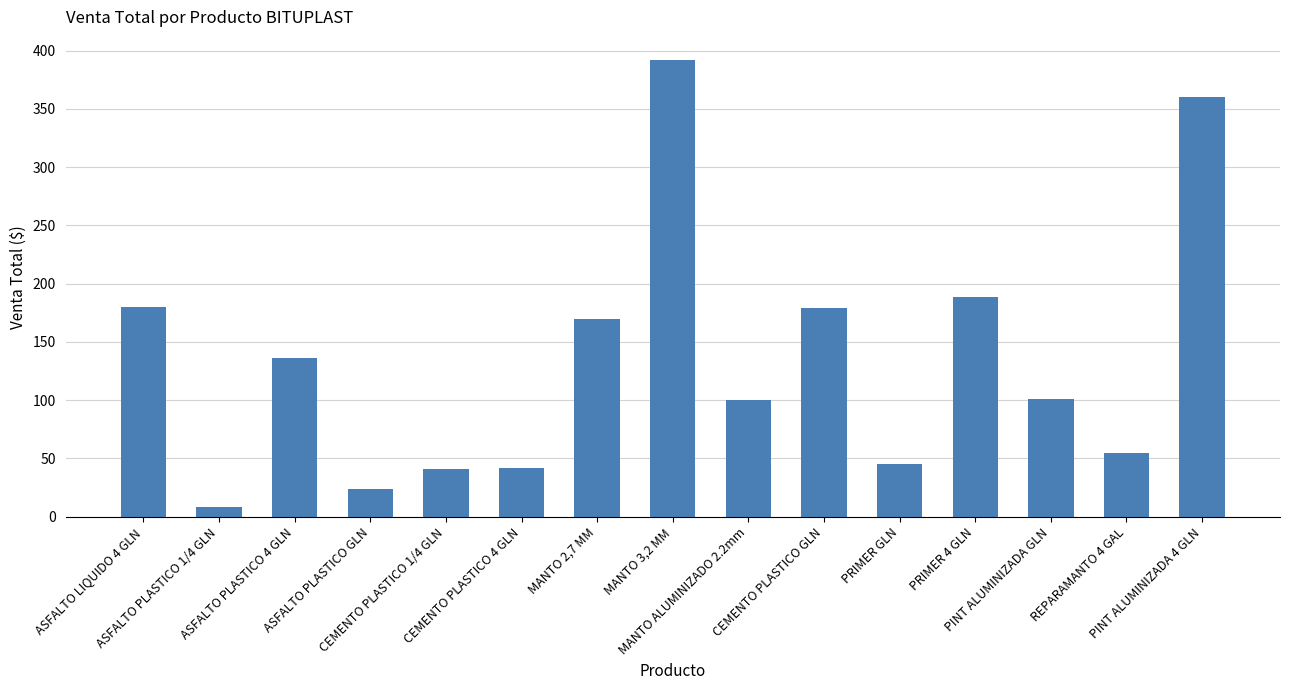

How many categories are shown in the chart?

15